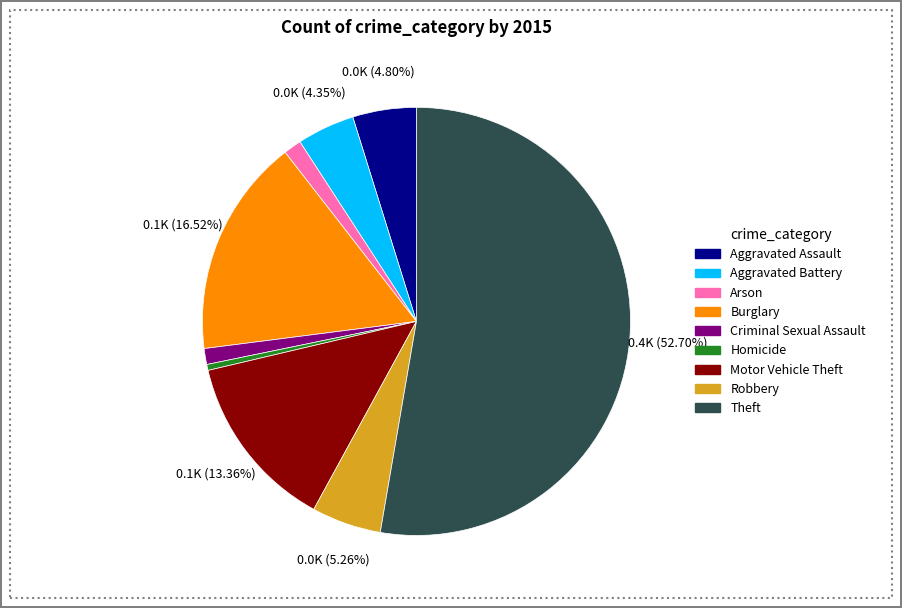

Which has a higher value, Motor Vehicle Theft or Criminal Sexual Assault?

Motor Vehicle Theft